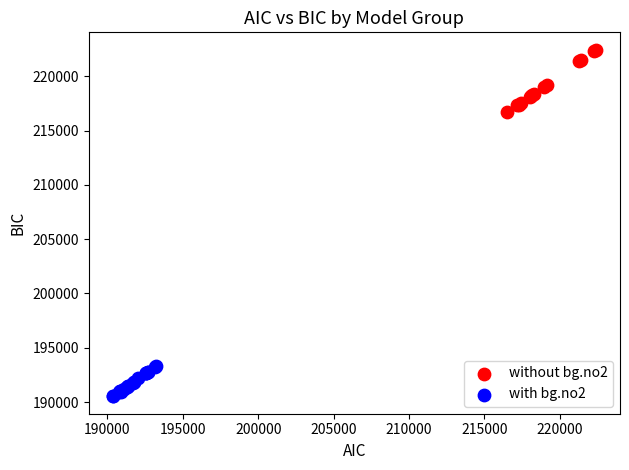

Which series has the widest spread of Y values?

without bg.no2